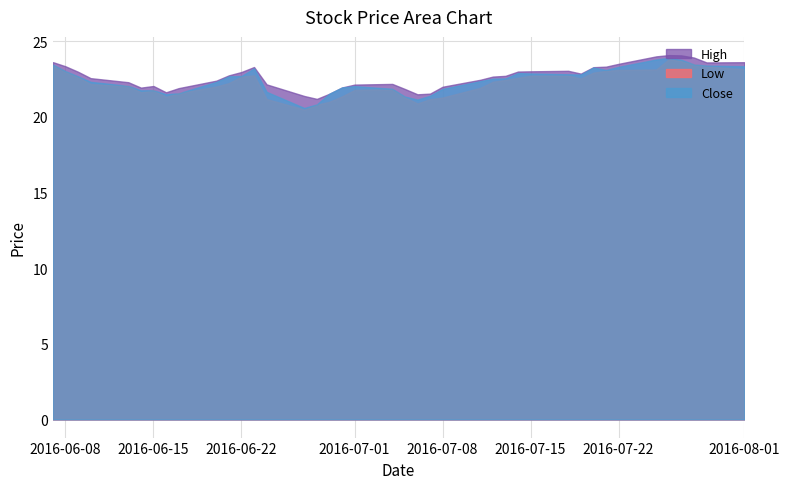

How many interior local peaks does the Low series have?

5